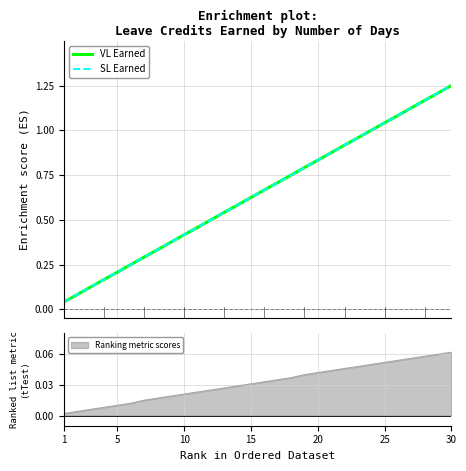

True or false: VL Earned has more than 1 interior local peaks.

False